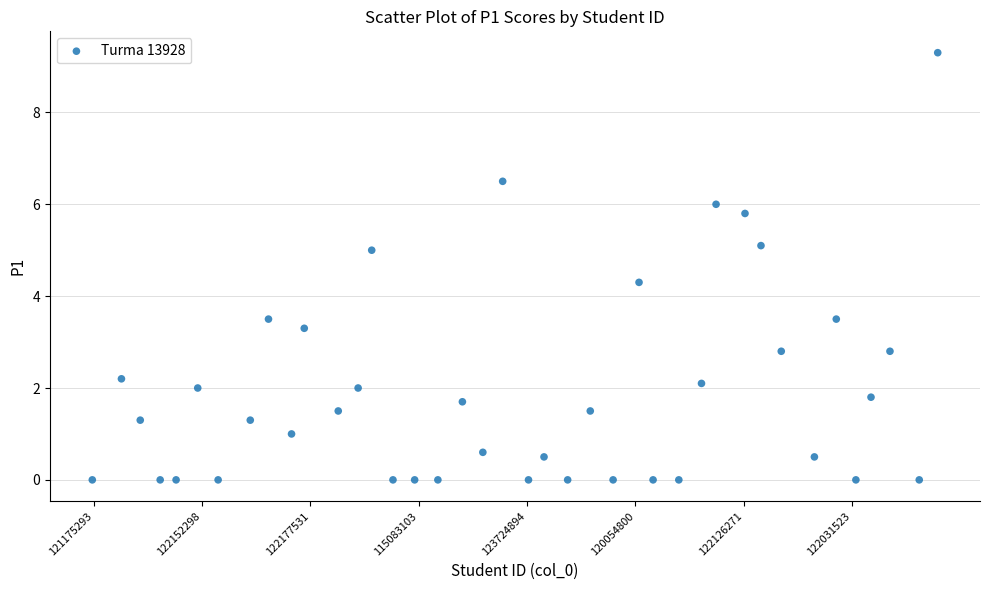

What is the range of X values (max minus min)?

39.0